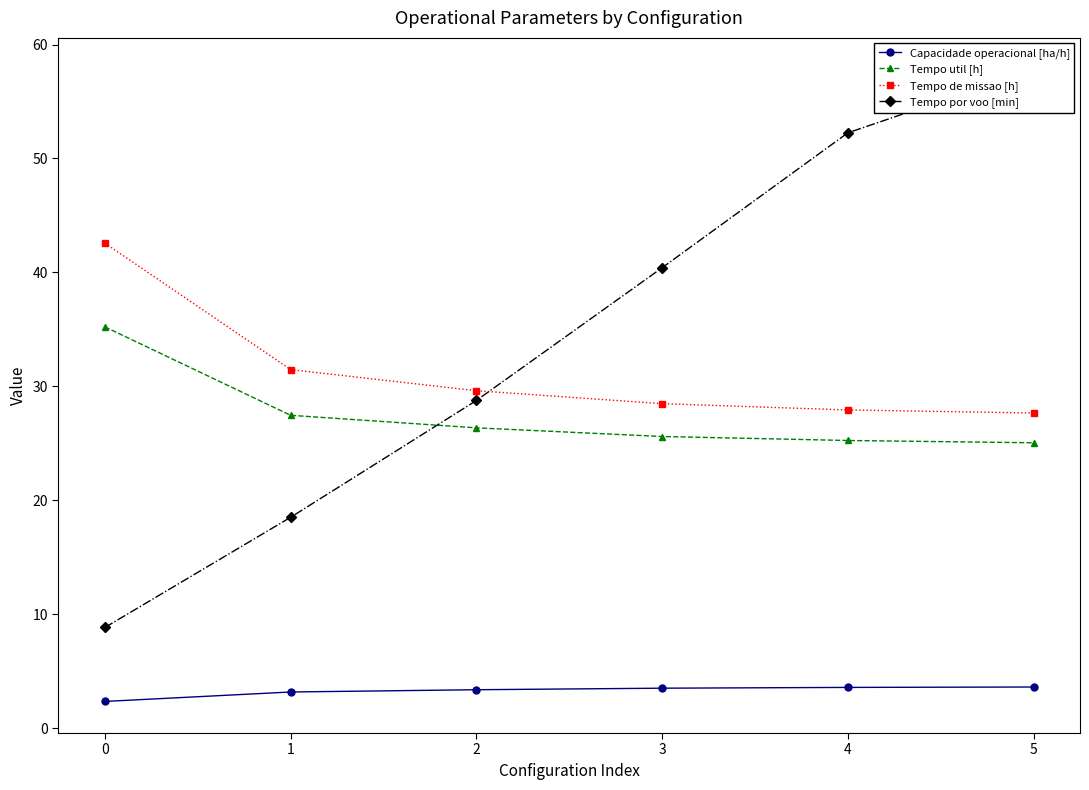

The Tempo util [h] series shows 14.1 at 0. True or false?

False